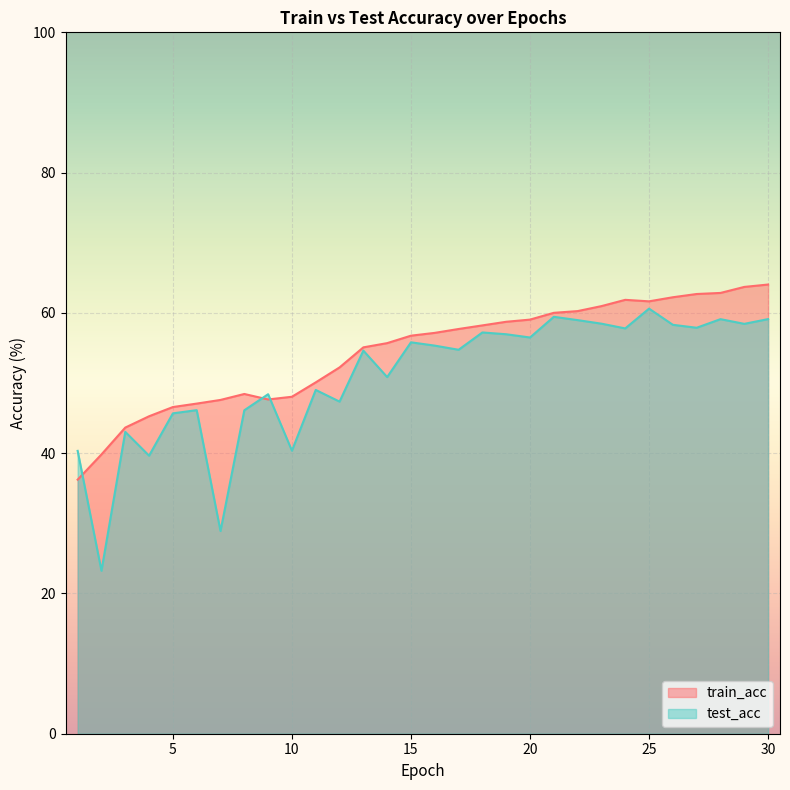

At how many categories does at least one series exceed 46?

26